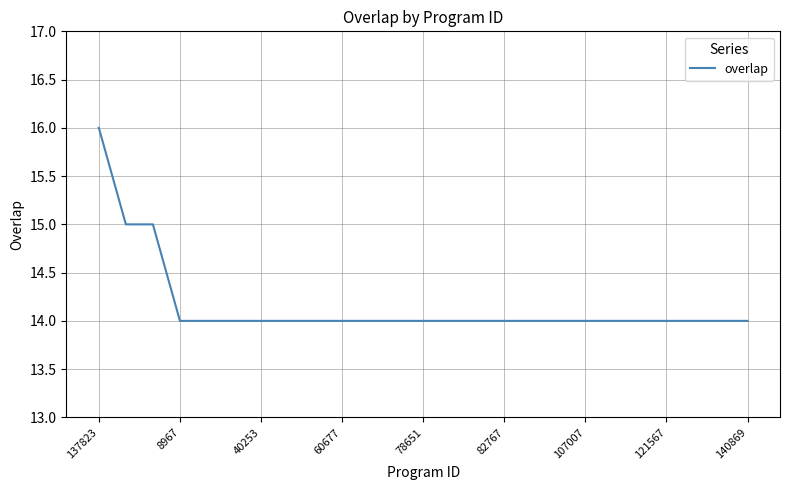

How many lines are shown in the chart?

1